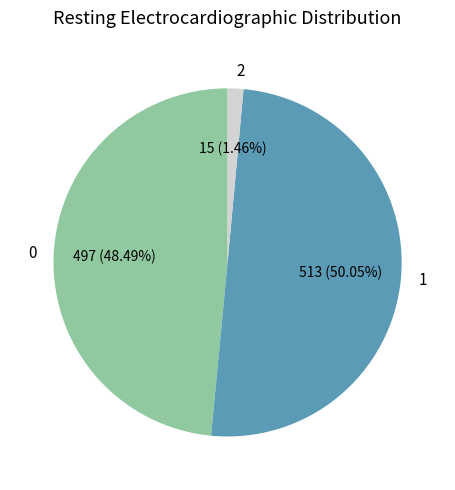

Combined, do 1 and 2 account for over 50%?

Yes